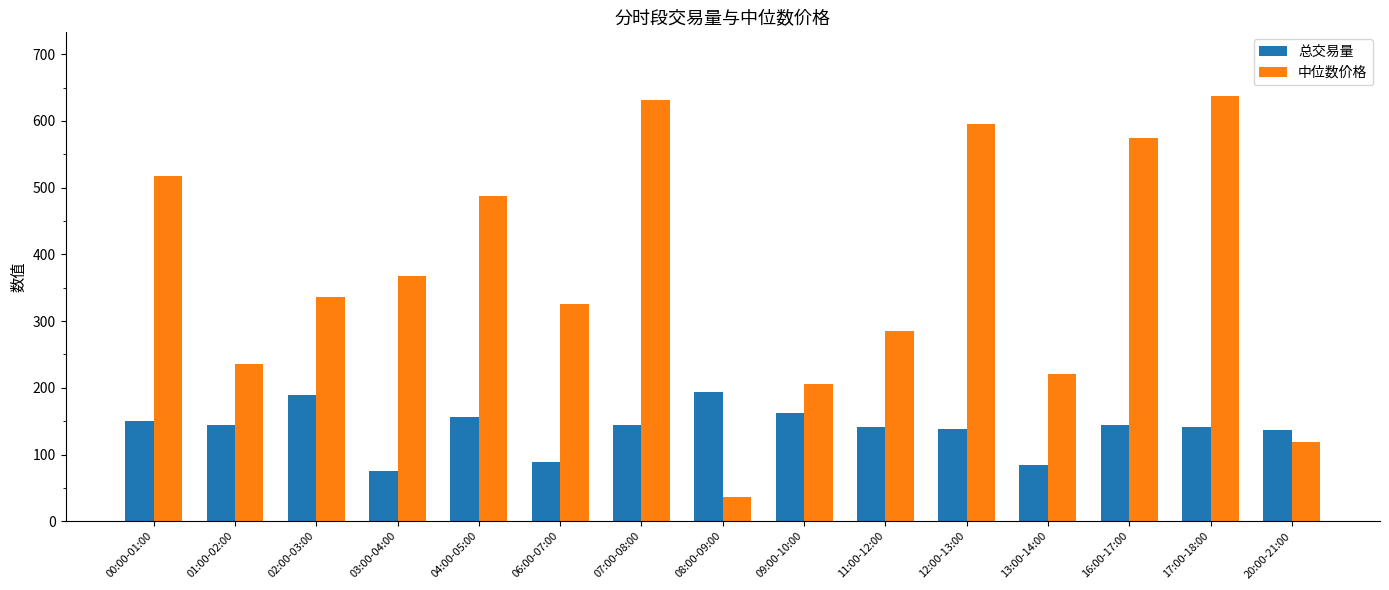

The value of 总交易量 at 12:00-13:00 is 137.8. True or false?

True